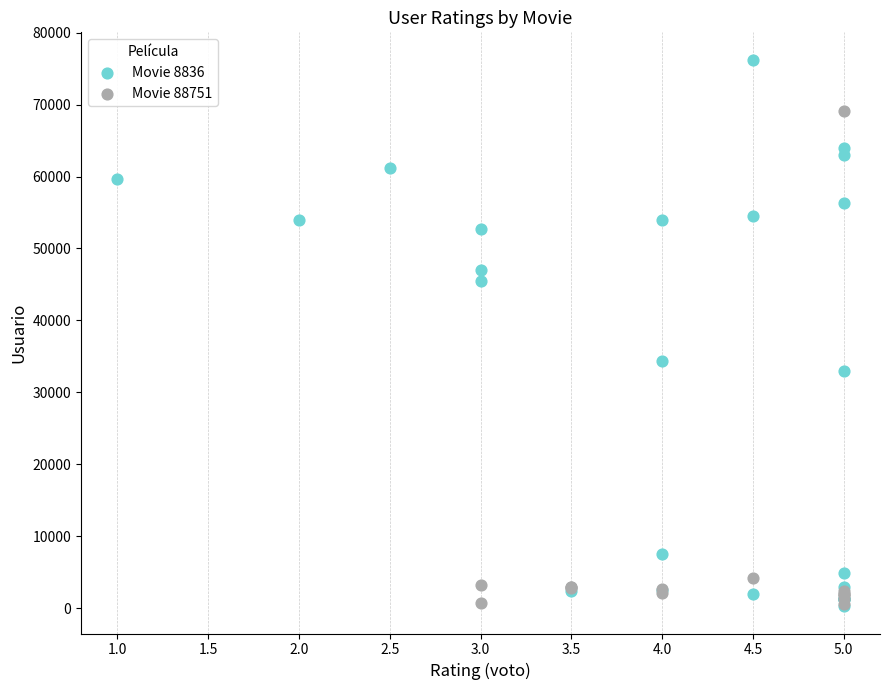

Which series reaches the maximum Y coordinate?

Movie 8836